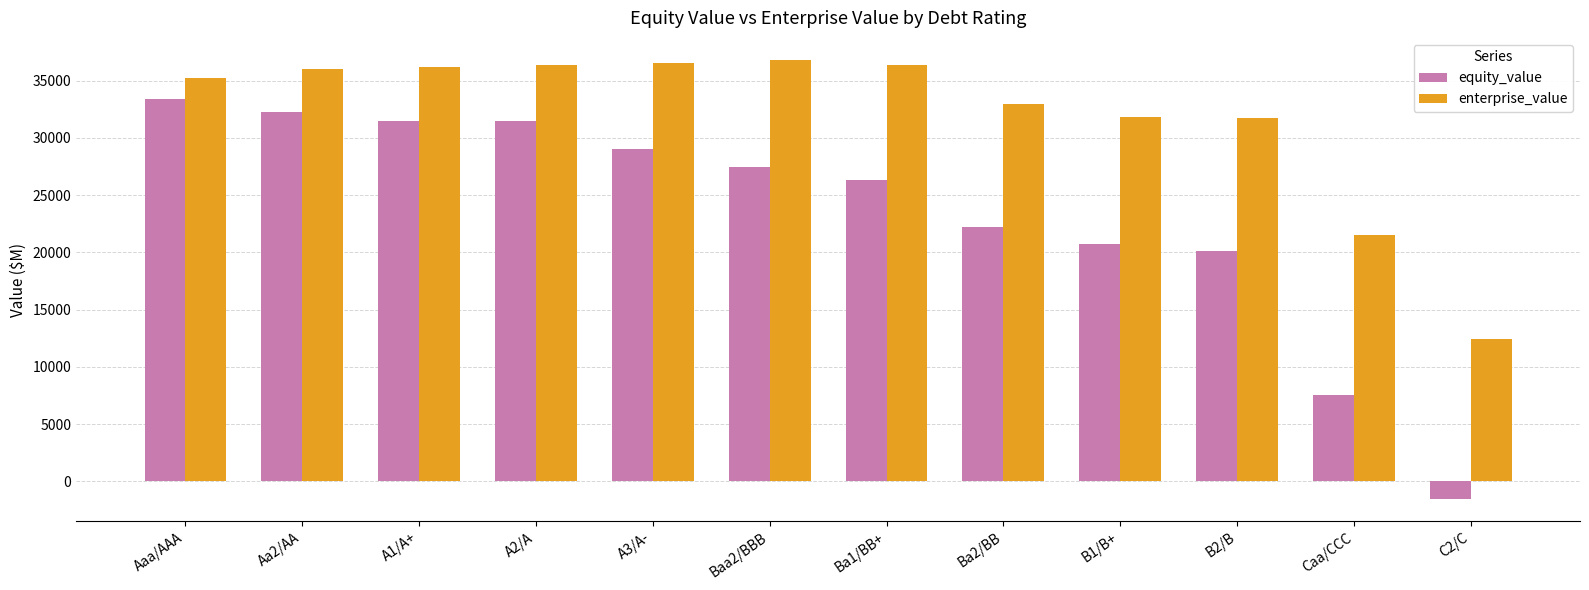

Count the number of categories in the chart.

12